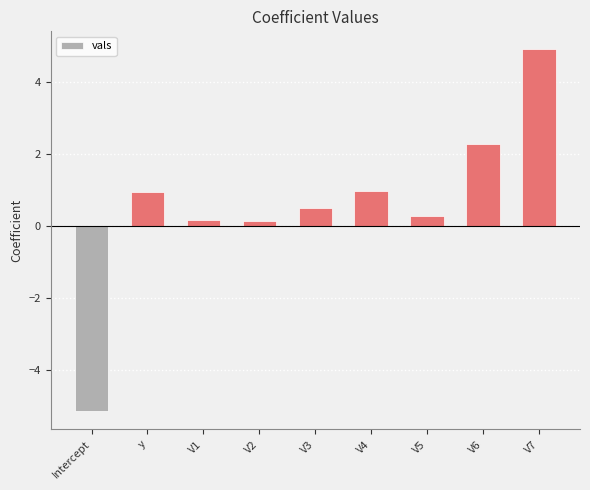

What is the maximum value shown in the chart?

4.9